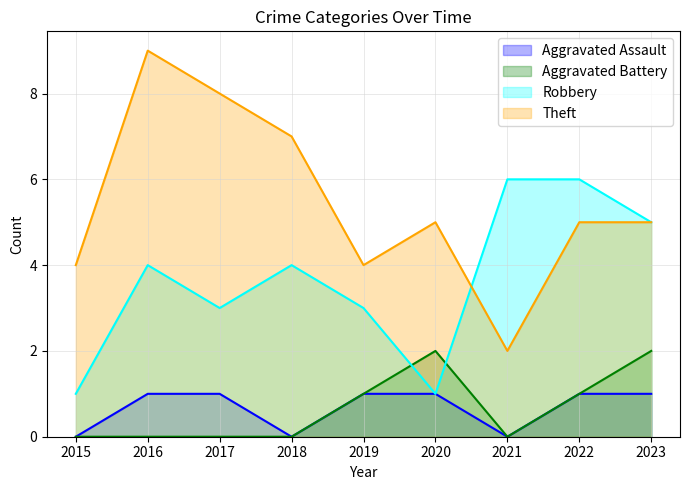

Which category has the highest value across all series?

2016